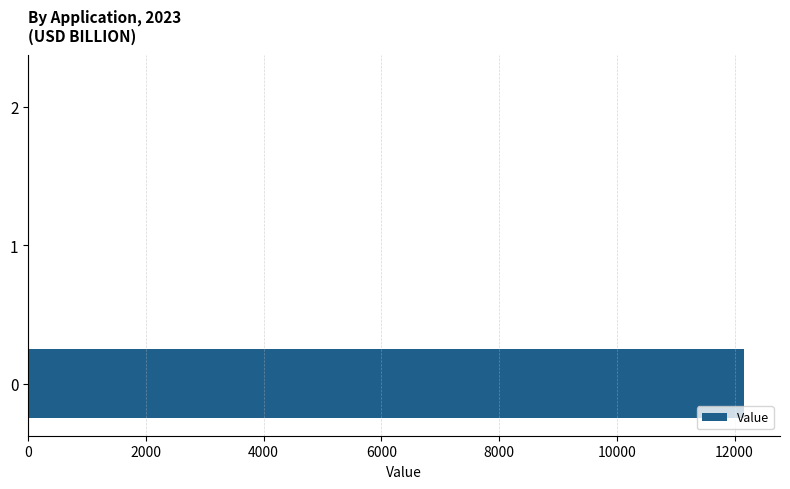

Is it true that the value at 0 is 12164.8?

True